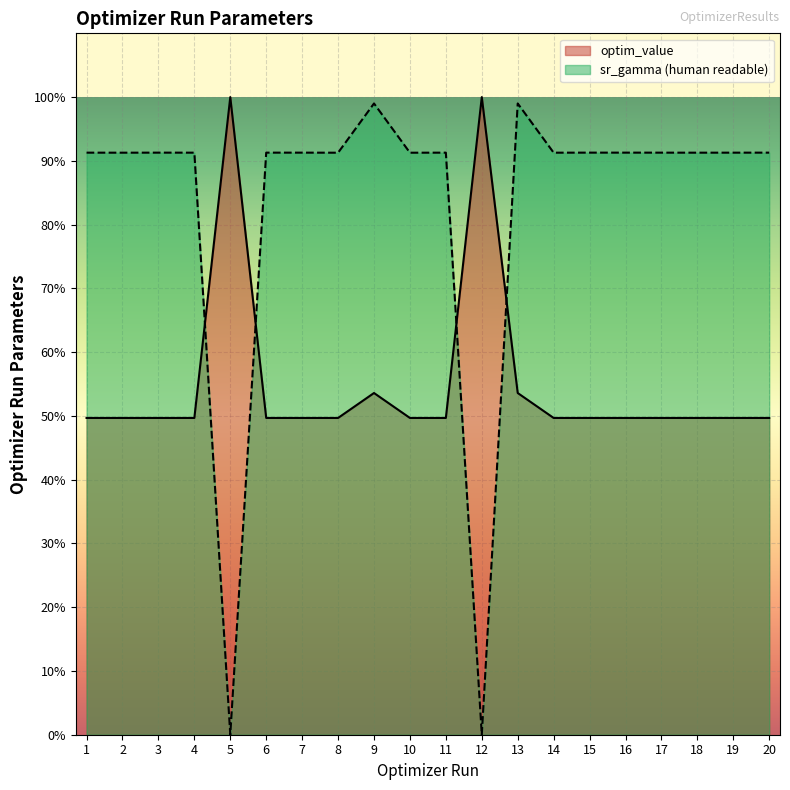

What is the difference between the maximum and second lowest values in the sr_gamma (human readable) series?

99.0